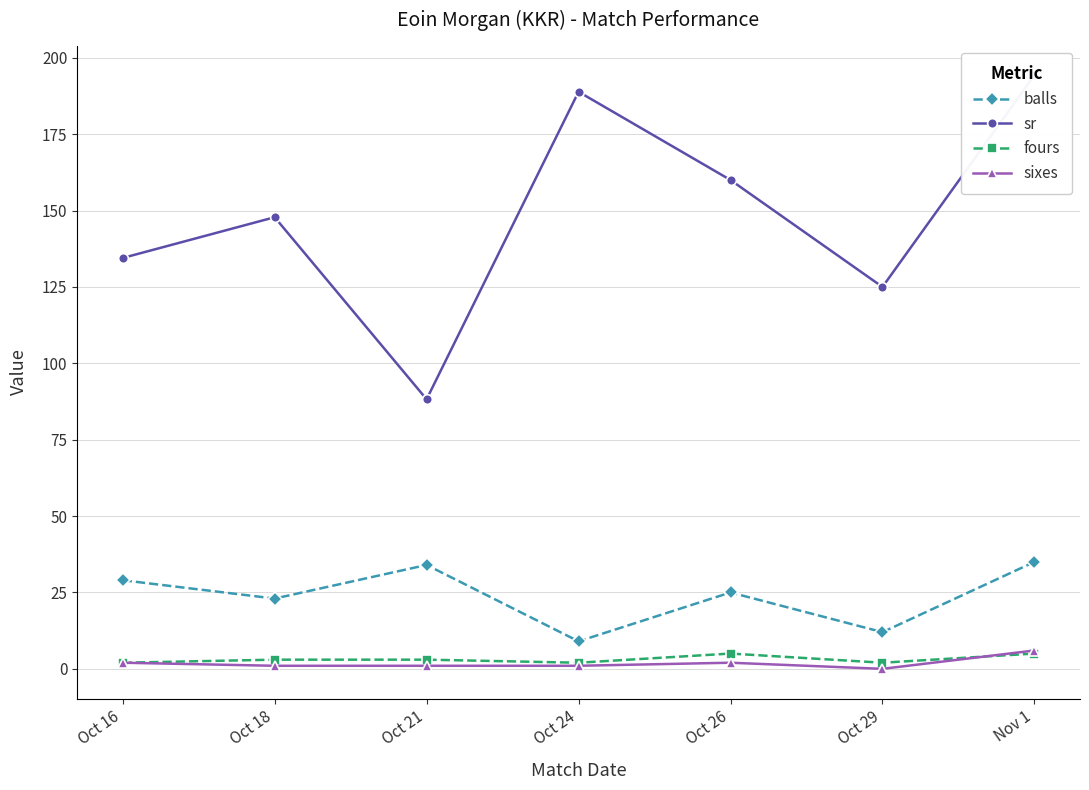

Which category has the lowest value across all series?

Oct 29